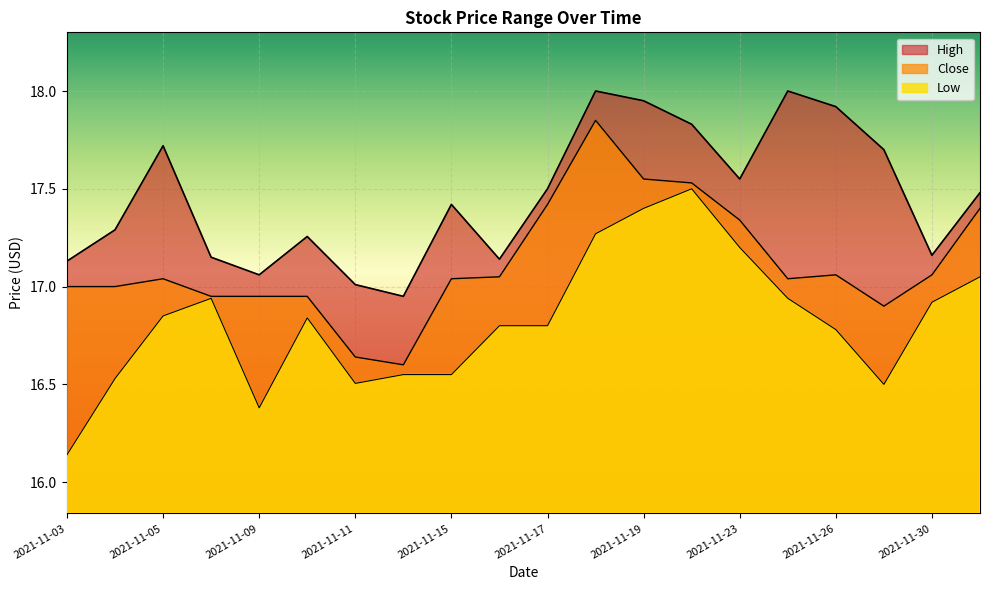

True or false: Low has a value of 16.9 at 2021-11-08.

True